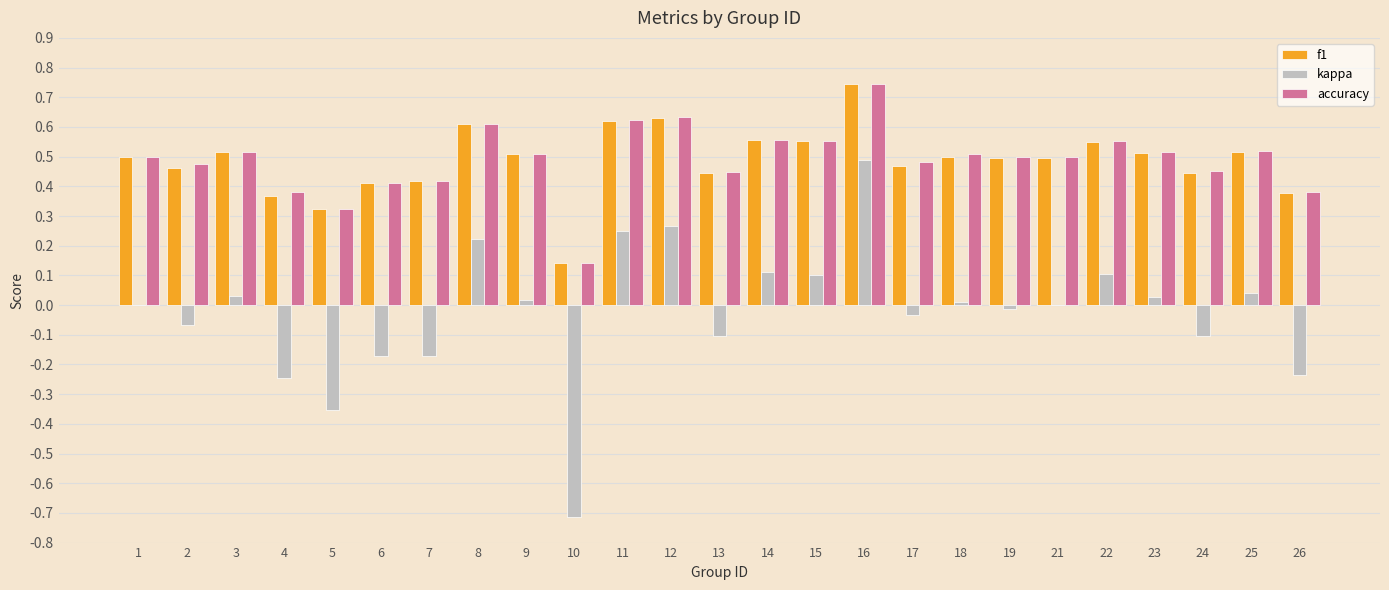

What is the total value across all series at 23?

1.1